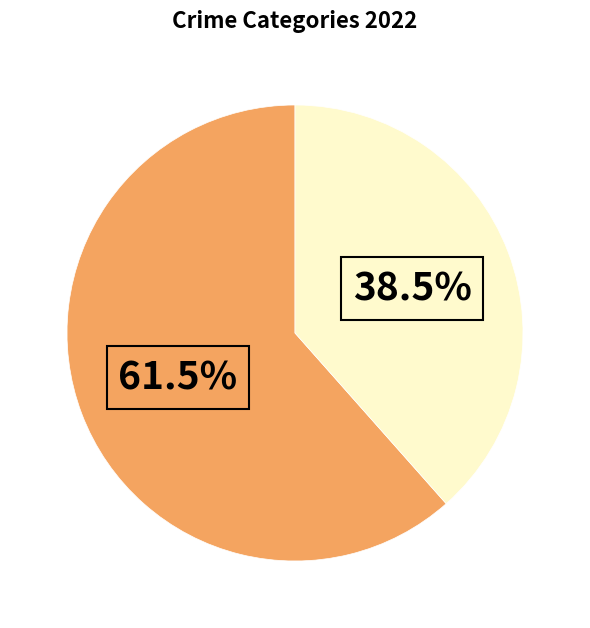

Is there a majority slice in this chart?

Yes